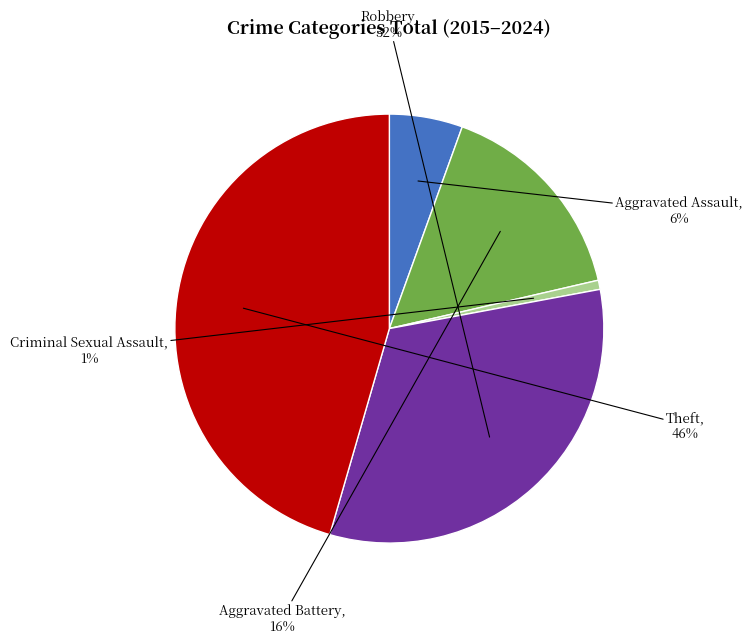

To the nearest percent, what is the difference between the largest and smallest slice percentages?

45%